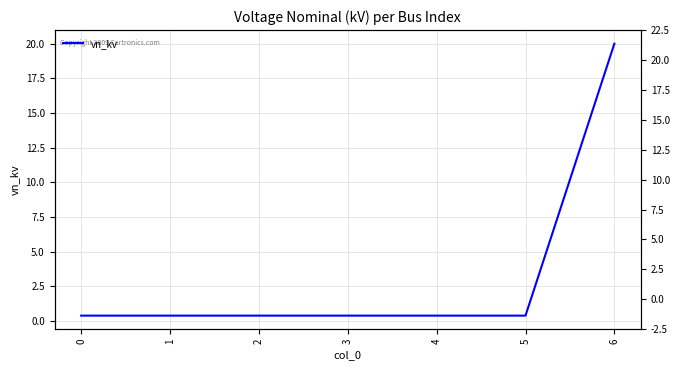

How many lines are shown in the chart?

1